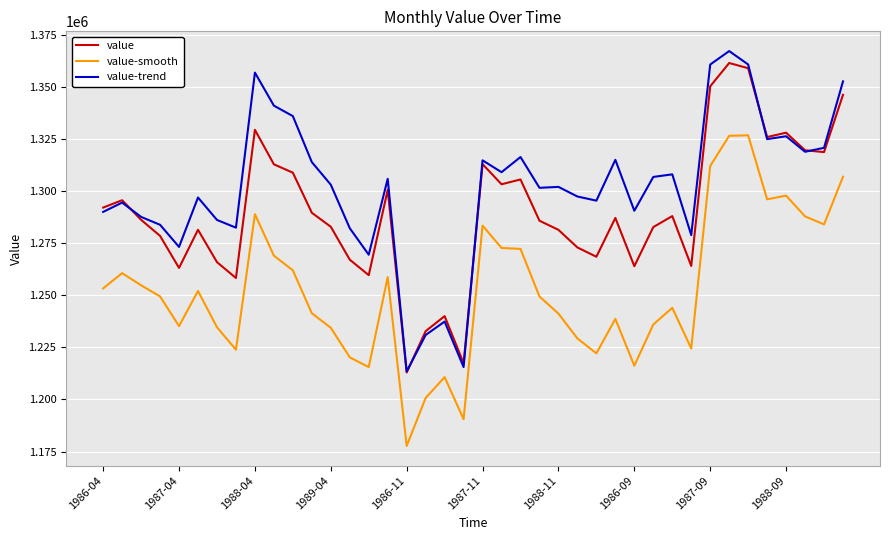

True or false: value-smooth and value cross at least once.

False